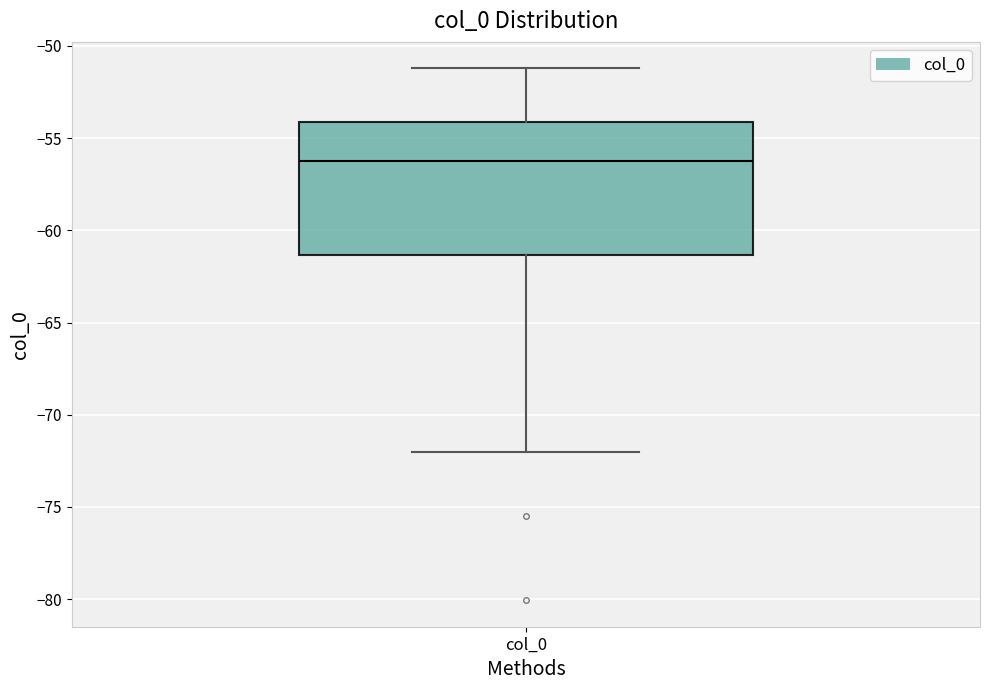

Transcribe this box plot: give where the median line is, the range the box spans, and where the two whiskers end, as read against the y-axis. The values are not printed on the chart, so give them approximately, as read against the axis.

median -56.5, box -61.5 to -54.0, whiskers -72.0 to -51.0